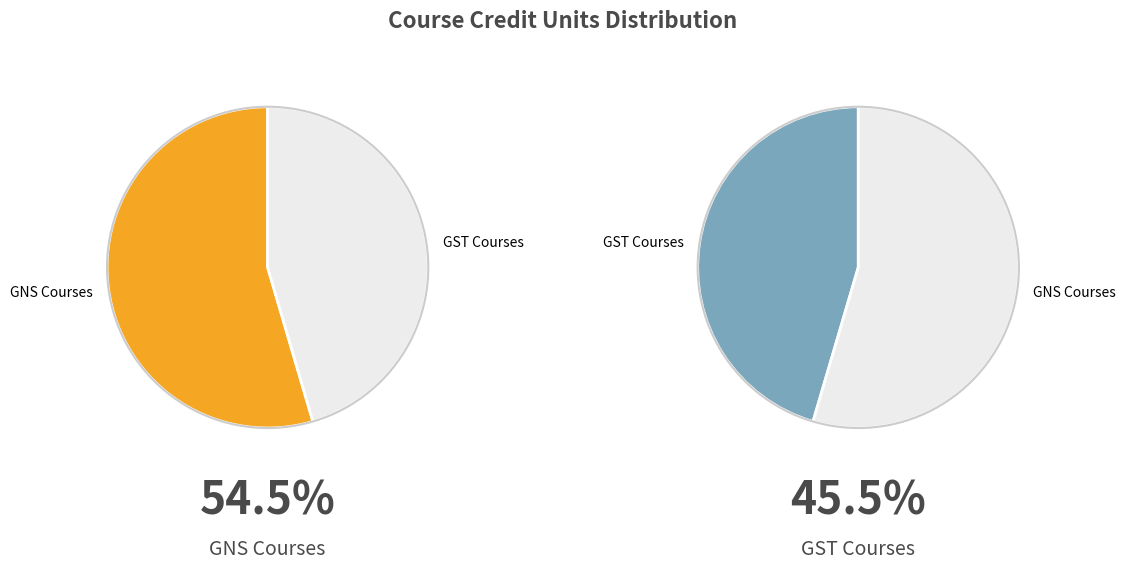

Do GST113 and GST115 together represent more than half of the pie?

No